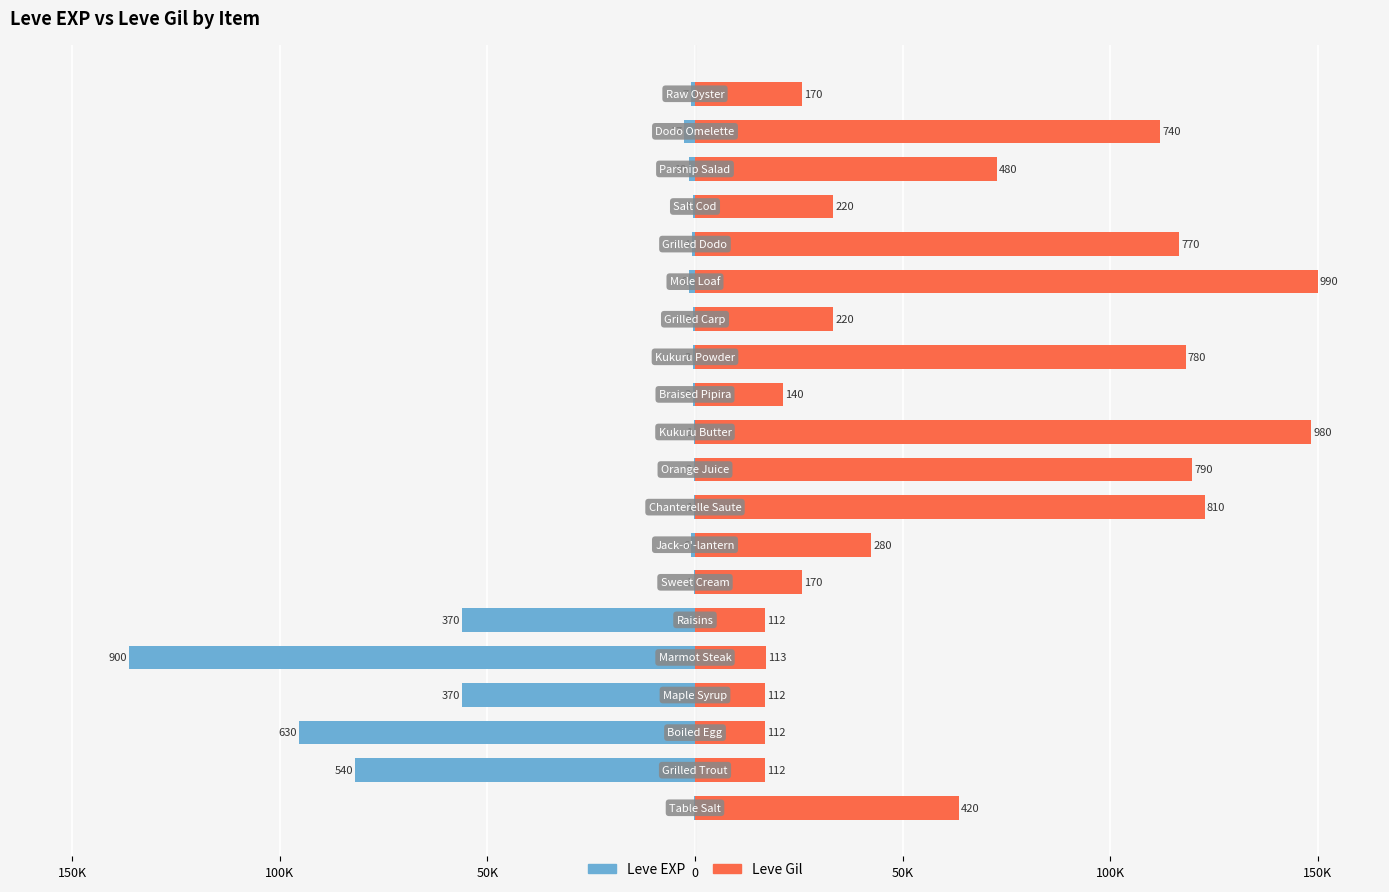

What value does the Leve EXP series have at 50K?

-95454.5